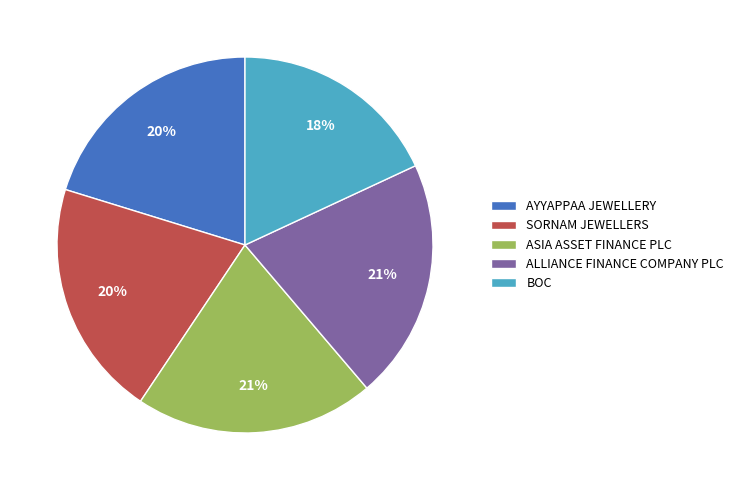

The SORNAM JEWELLERS slice represents 34% of the pie. True or false?

False